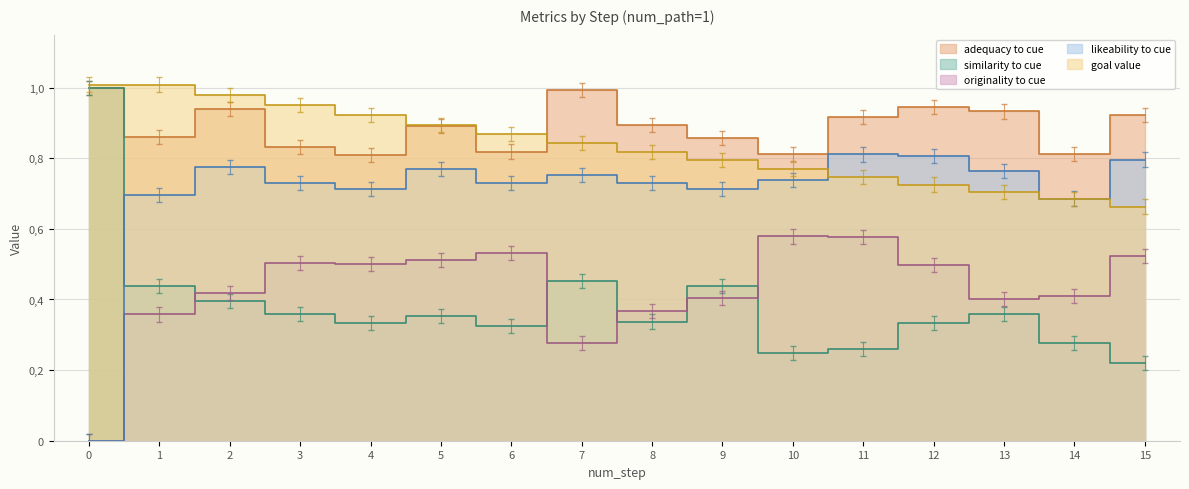

What value does the originality_to_cue series have at 15?

0.5